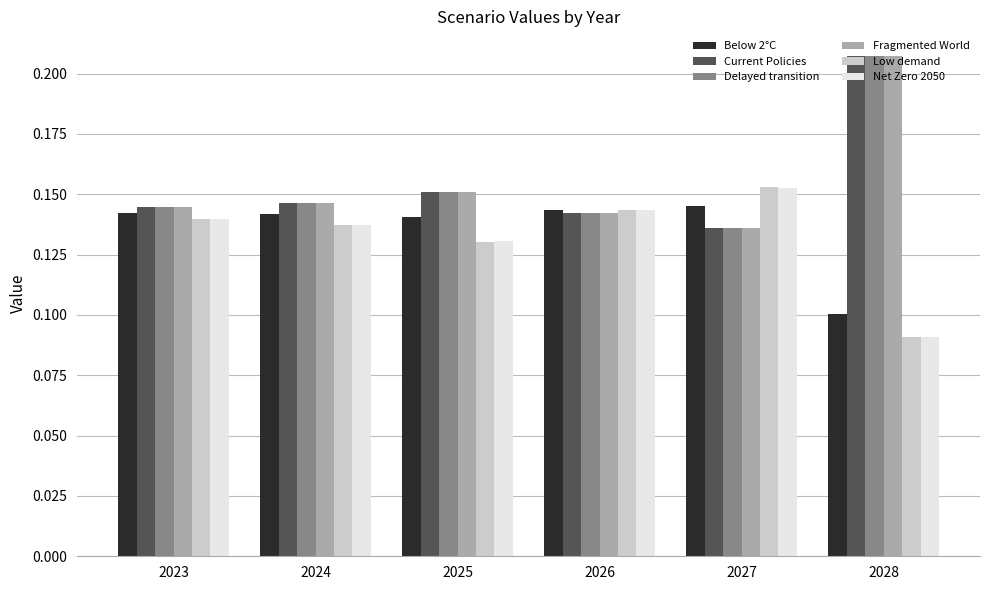

At which category is the sum across all series the highest?

2028